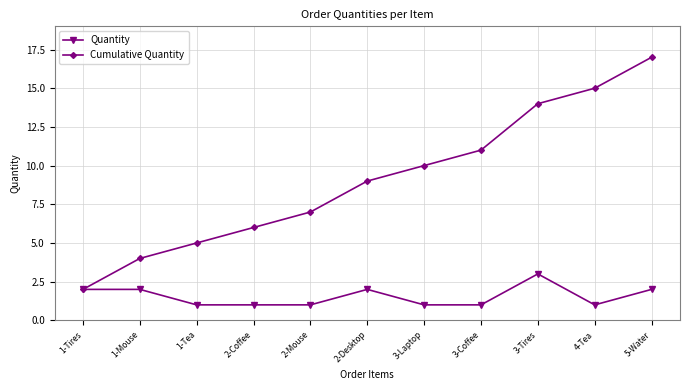

Reading left to right, extract all data points from this chart.

Quantity: 2	2	1	1	1	2	1	1	3	1	2
Cumulative Quantity: 2	4	5	6	7	9	10	11	14	15	17